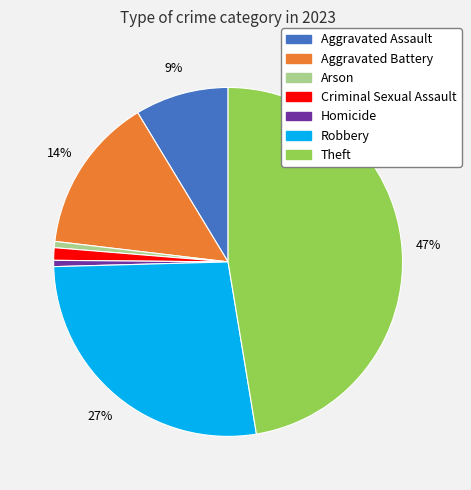

How many slices are in this pie chart?

7